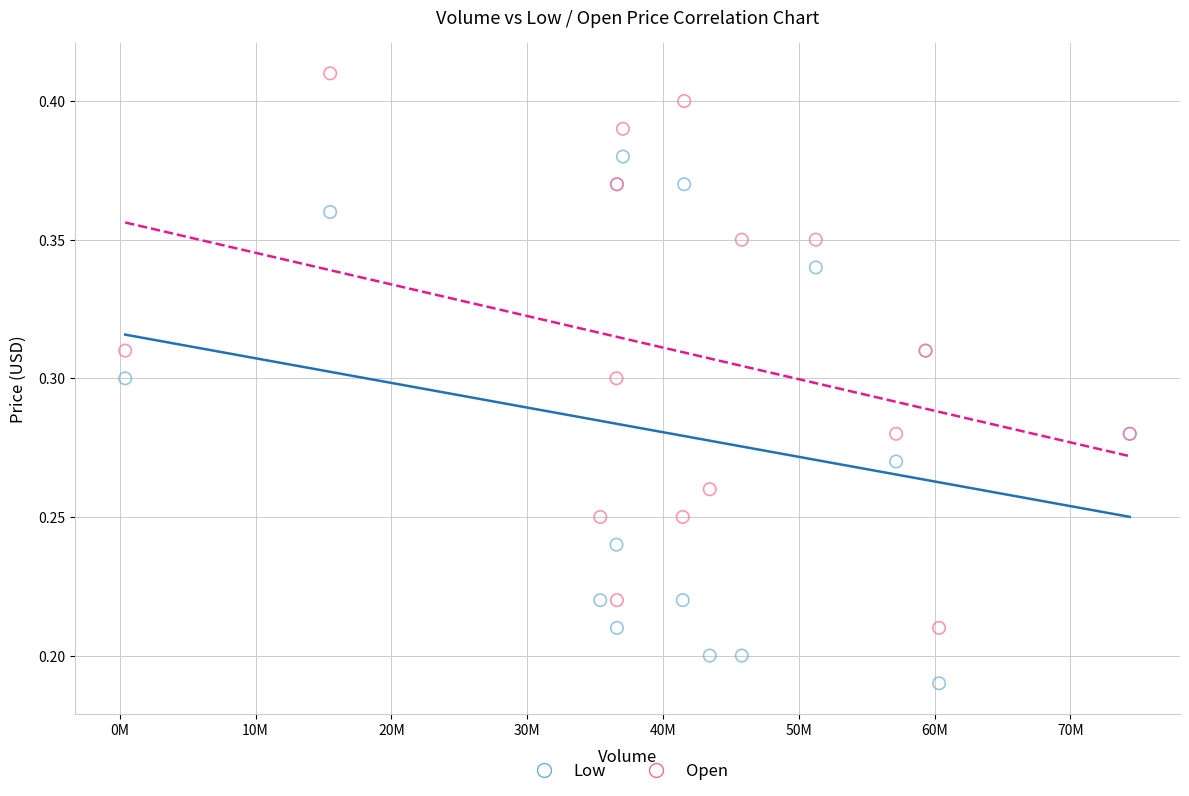

Which series contains the highest Y value?

Open